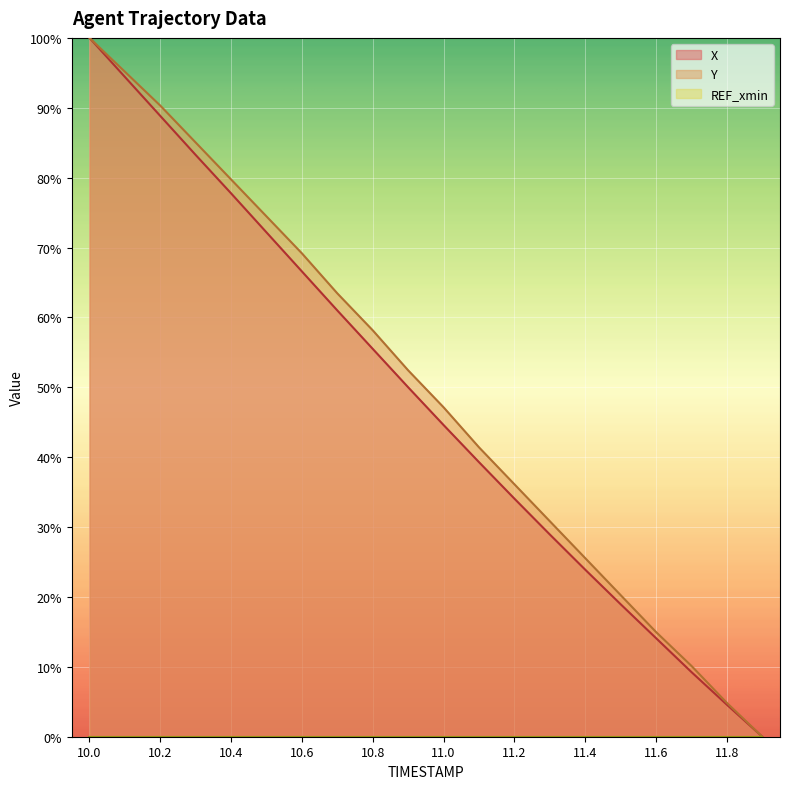

Which series has the largest total across all categories?

Y